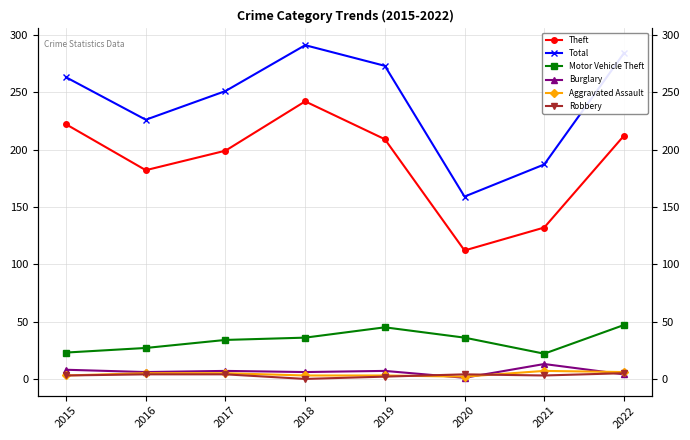

What is the difference between the maximum and minimum values in the Theft series?

130